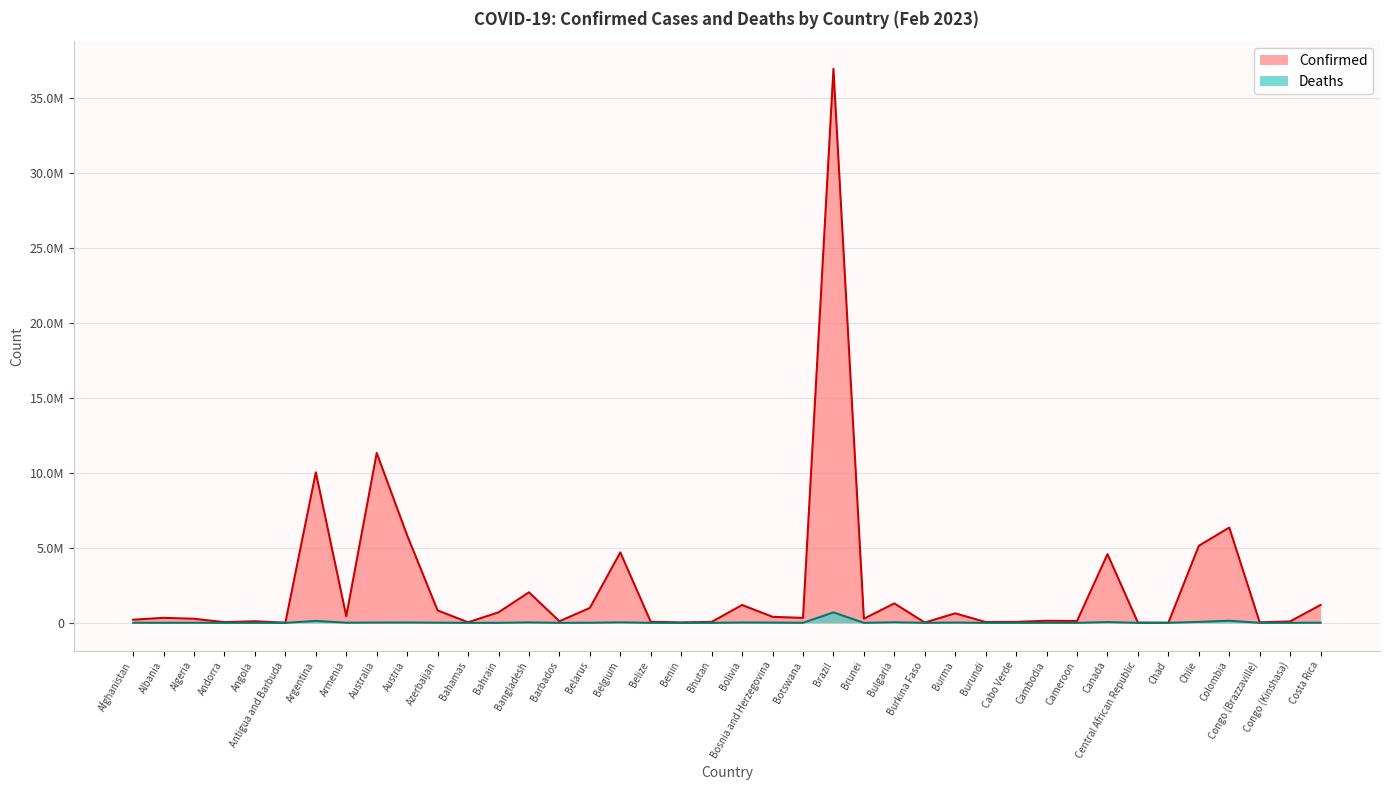

What is the value of the Confirmed point at the 16th from the left?

994037